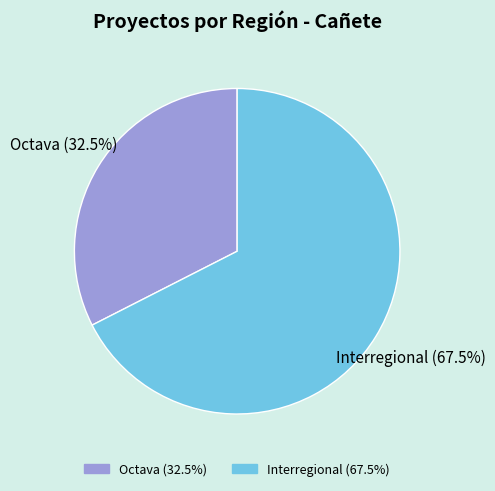

What is the ratio of the value at Interregional to the value at Octava?

2.1